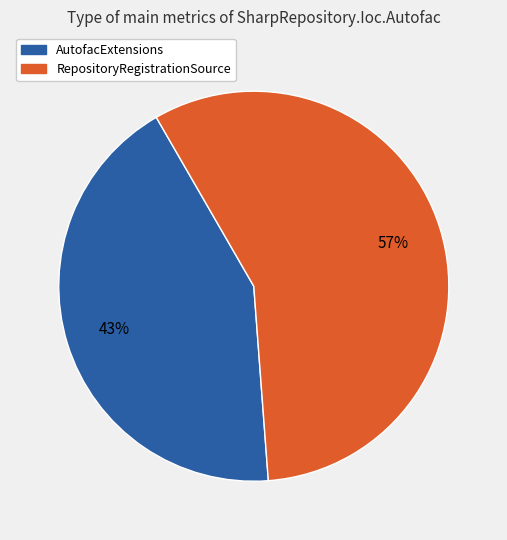

Is the sum of AutofacExtensions and RepositoryRegistrationSource greater than half?

Yes